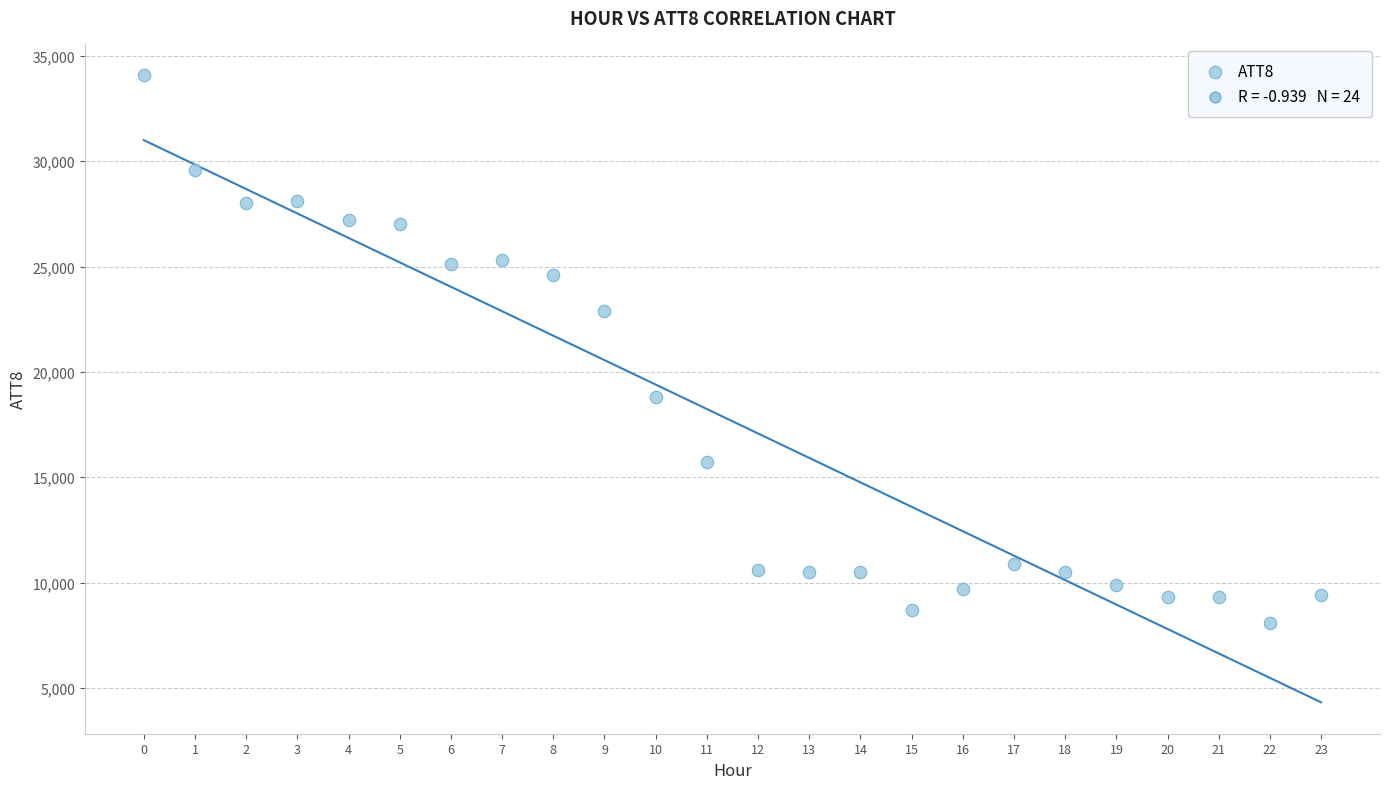

What Y value in the scatter plot is closest to 21100?

22900